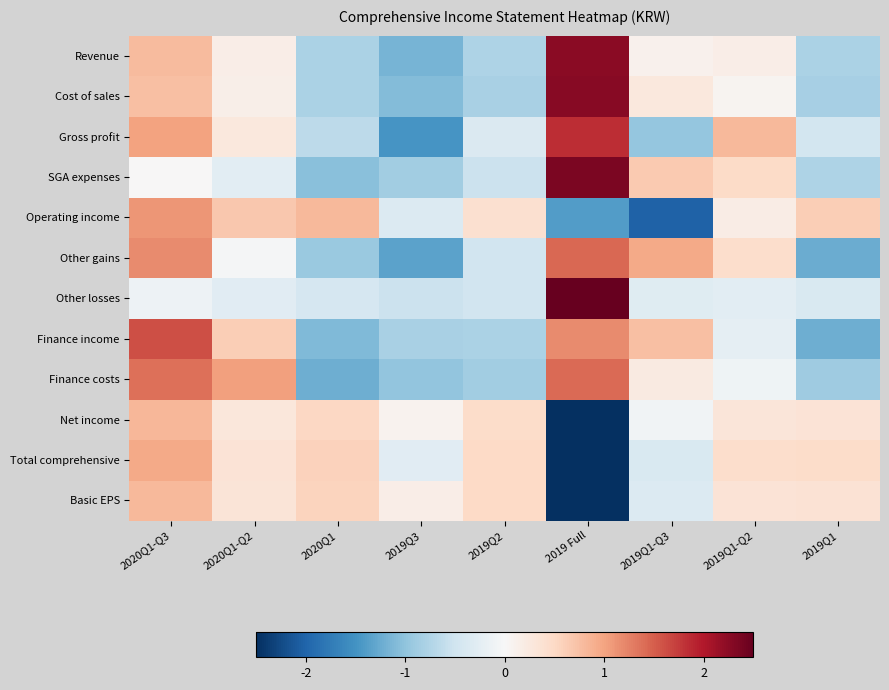

At 2020Q1-Q3, list the series in order from smallest to largest.

Other losses, SGA expenses, Cost of sales, Revenue, Basic EPS, Net income, Total comprehensive, Gross profit, Operating income, Other gains, Finance costs, Finance income